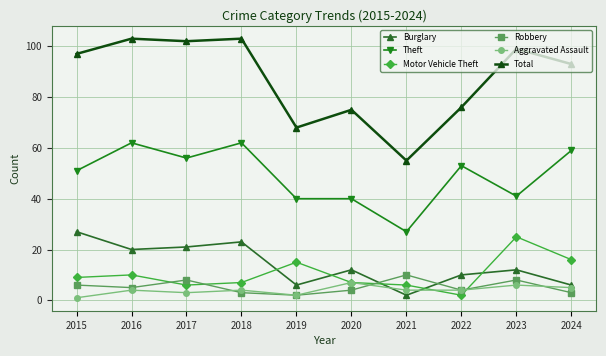

What is the maximum value shown in the chart?

103